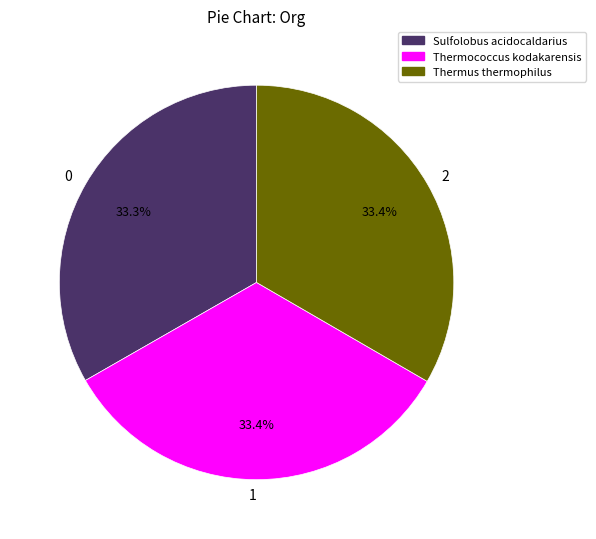

To the nearest percent, what is the combined percentage of Thermococcus kodakarensis and Thermus thermophilus?

67%